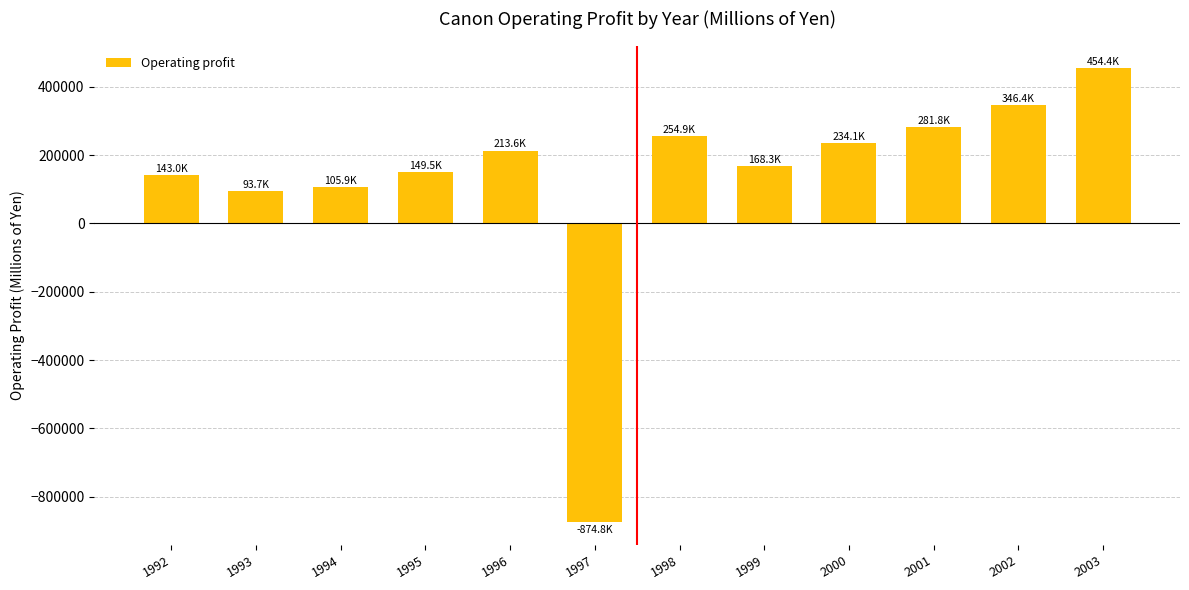

What is the value of the 9th bar from the left?

234131